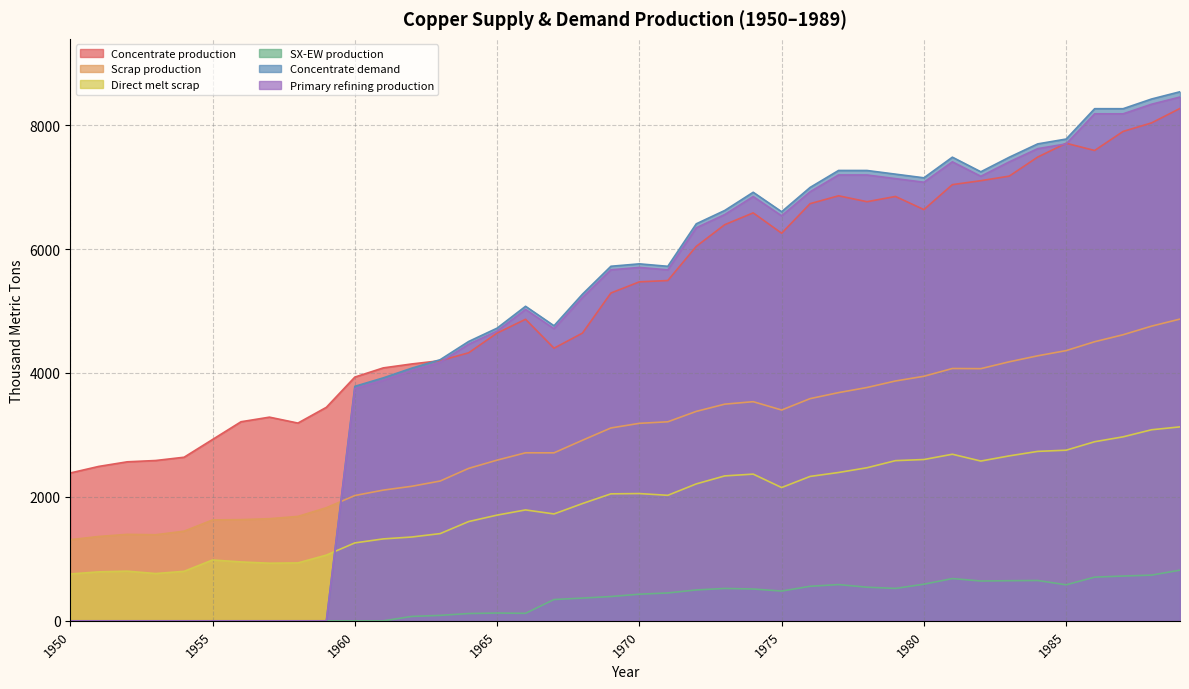

Is it true that SX-EW production equals 0.0 at 1951?

True